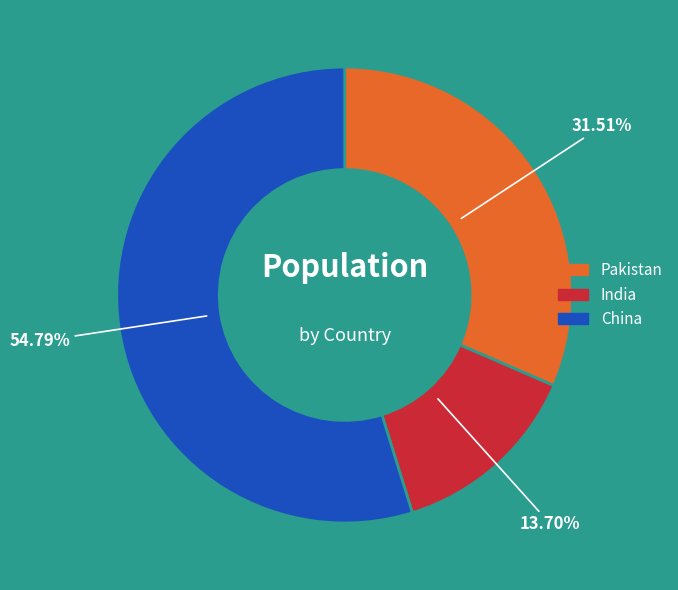

Rank the categories by value from highest to lowest.

China, Pakistan, India